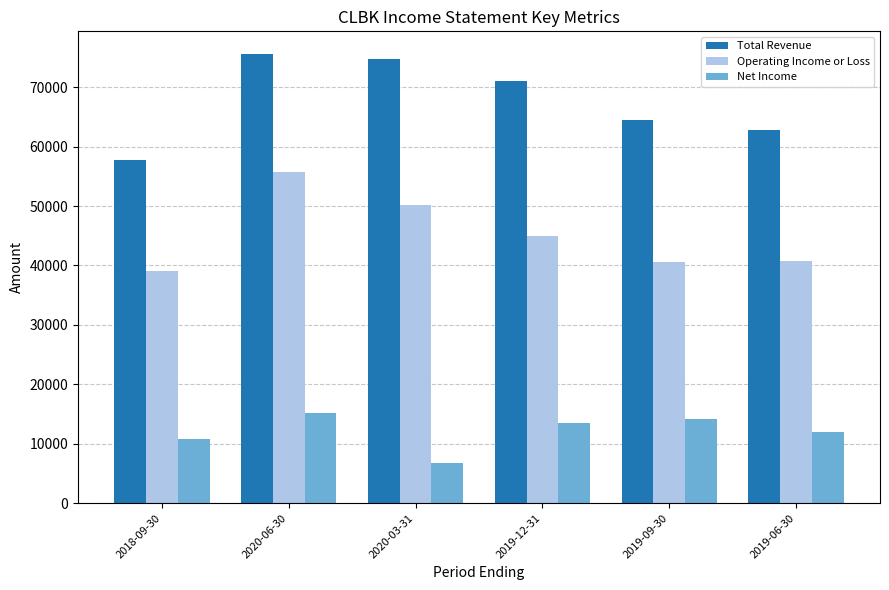

What are all the series names shown in the legend?

Total Revenue, Operating Income or Loss, Net Income